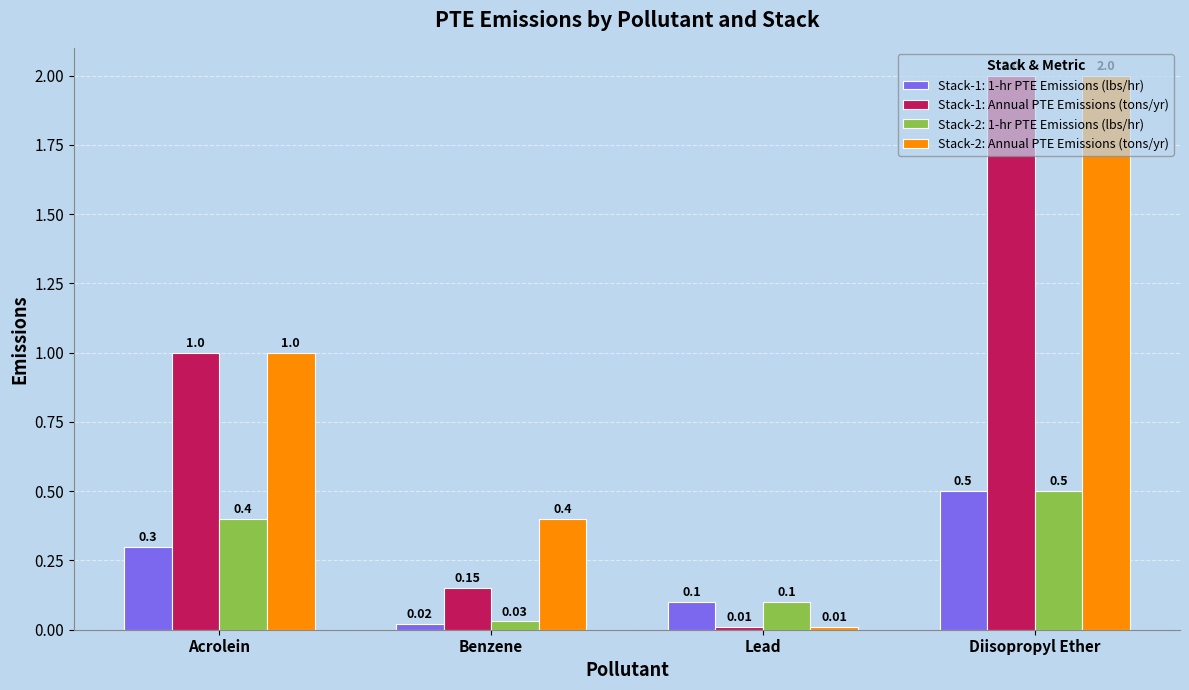

Rank the series at Benzene from lowest to highest value.

Stack-1: 1-hr PTE Emissions (lbs/hr), Stack-2: 1-hr PTE Emissions (lbs/hr), Stack-1: Annual PTE Emissions (tons/yr), Stack-2: Annual PTE Emissions (tons/yr)